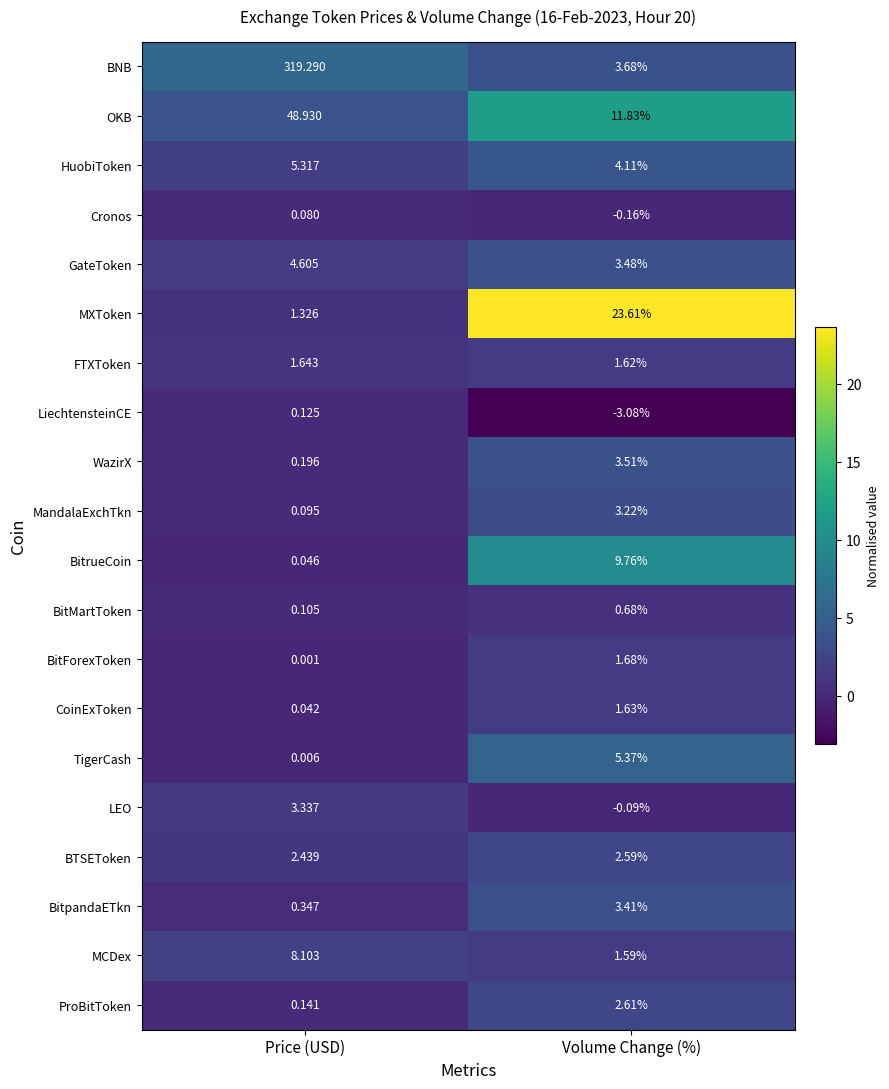

Is the value of Cronos at Volume Change (%) greater than the value of BitrueCoin at Volume Change (%)?

No